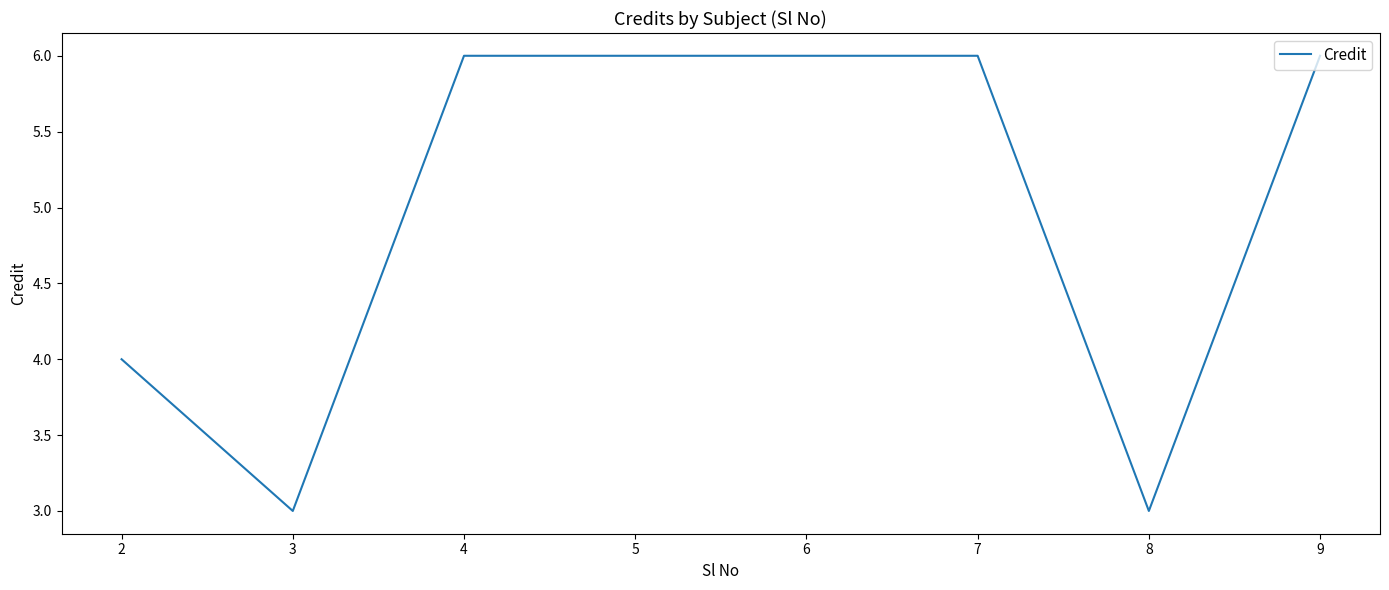

What is the maximum value shown in the chart?

6